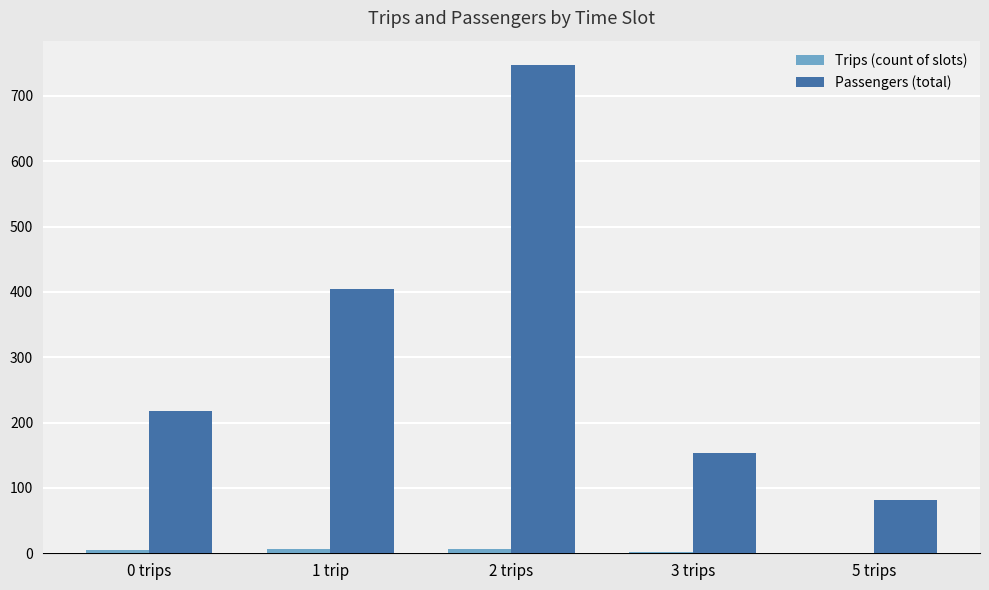

Which series has the largest total across all categories?

Passengers (total)